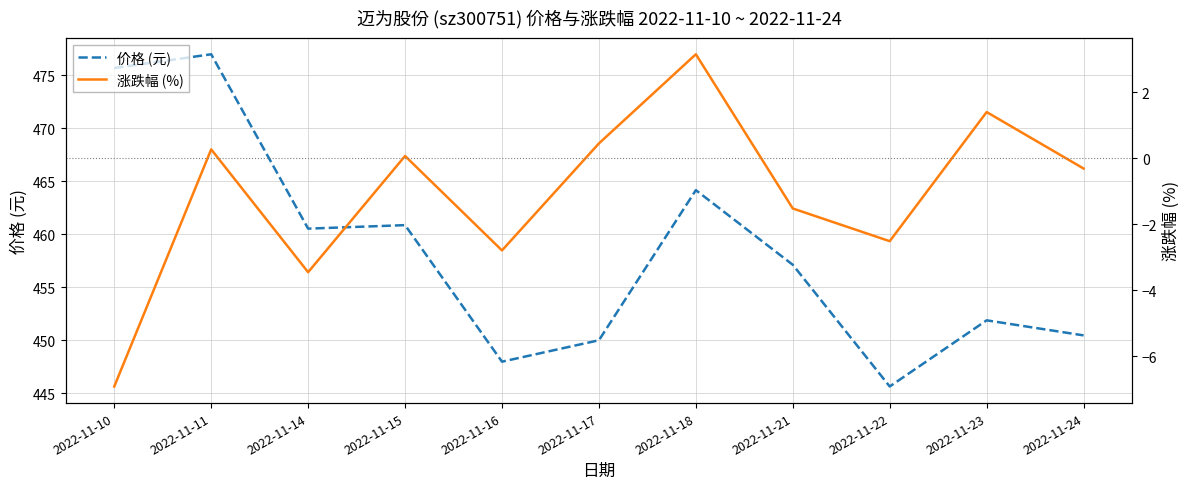

Is it true that 价格 (元) equals 688.7 at 2022-11-11?

False